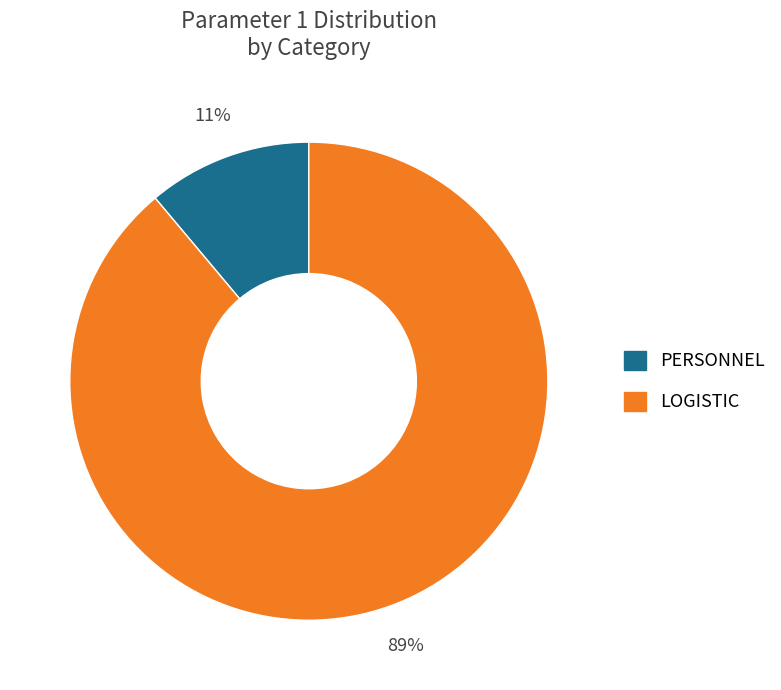

To the nearest percent, what is the difference between the largest and smallest slice percentages?

78%